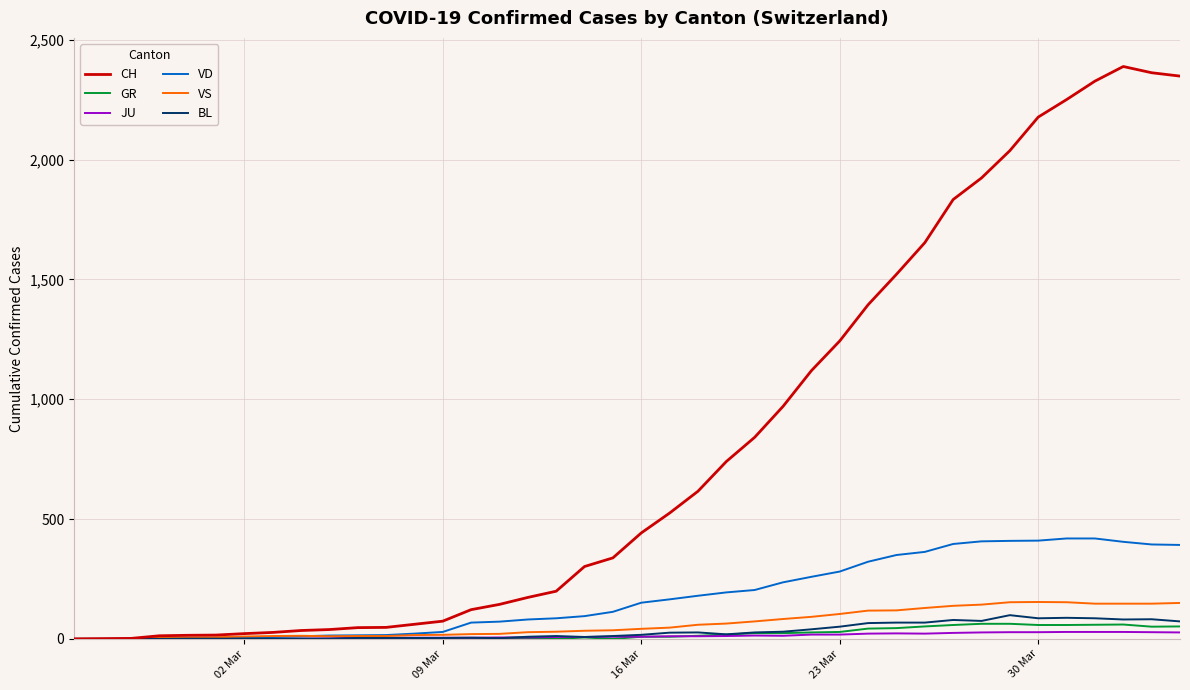

What is the maximum value for BL?

99